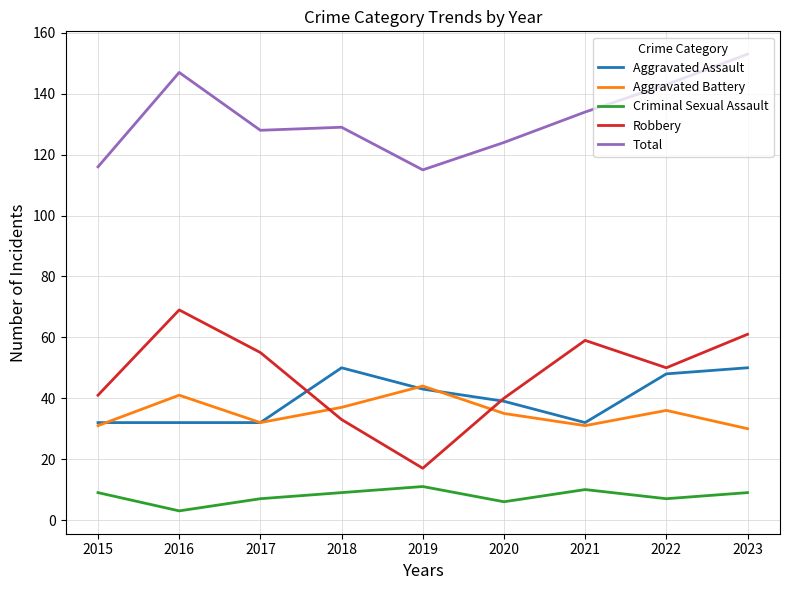

What is the sum of the Criminal Sexual Assault values at 2016 and 2019?

14